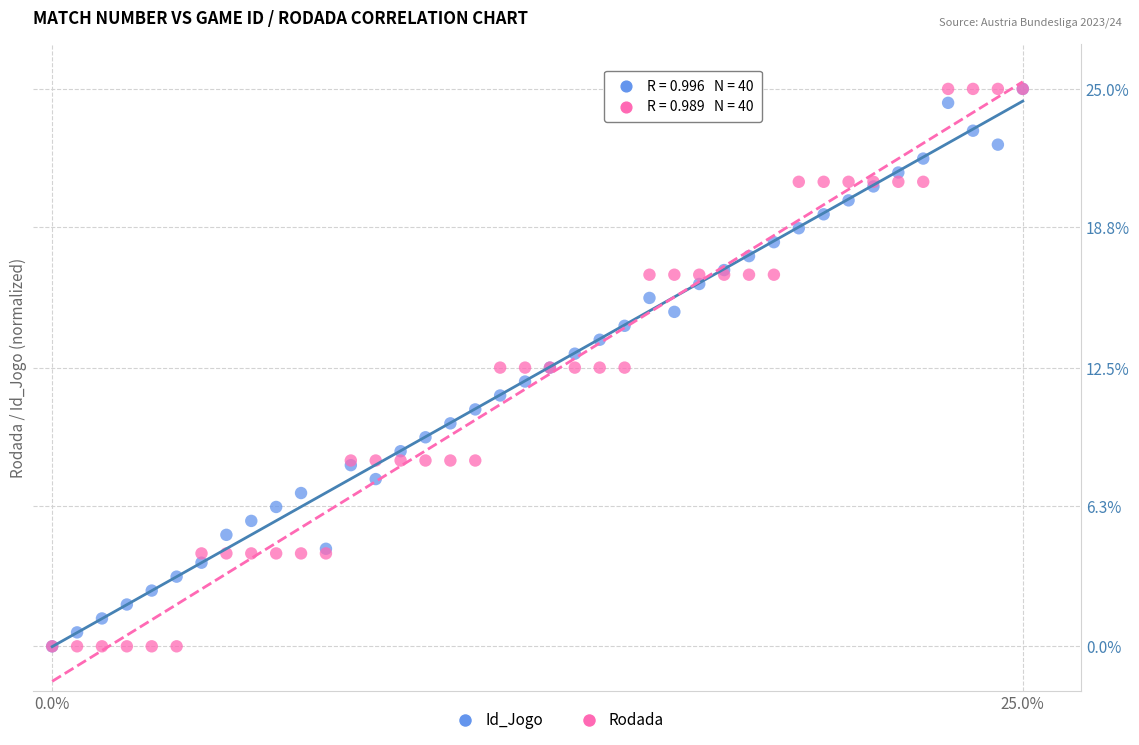

What are all the series names shown in the legend?

Id_Jogo, Rodada